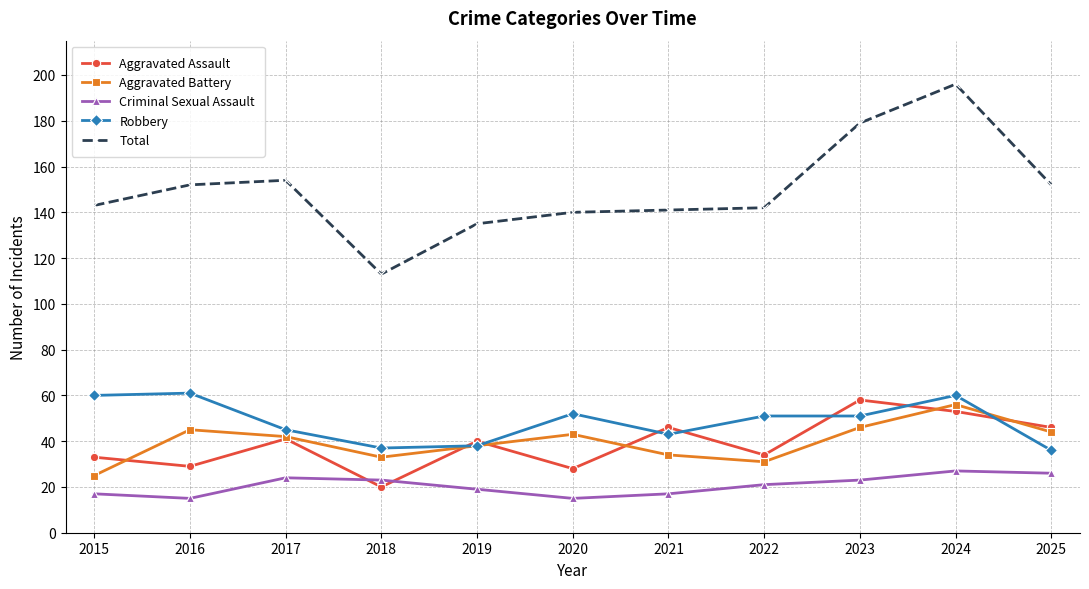

Is this an area chart (filled region under the line)?

No